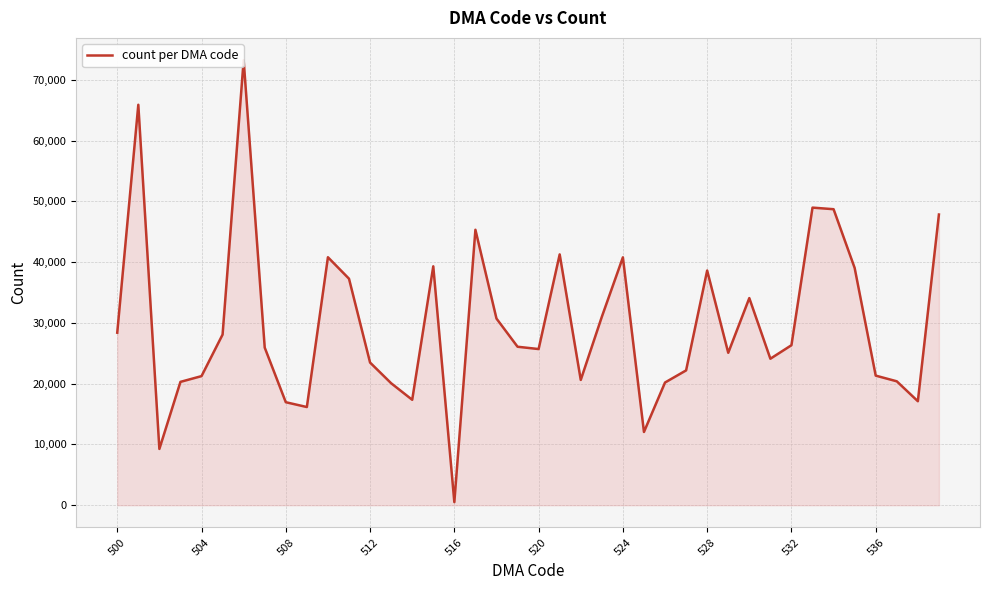

How many points are higher than both their immediate neighbors (excluding endpoints)?

10